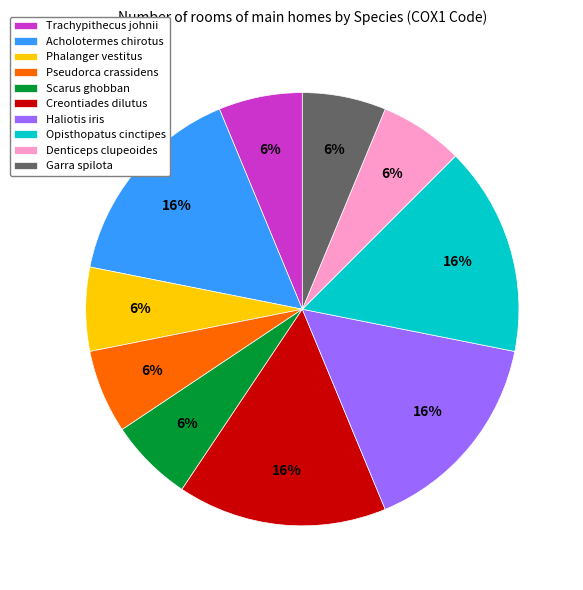

Is there any slice that represents more than half of the pie?

No